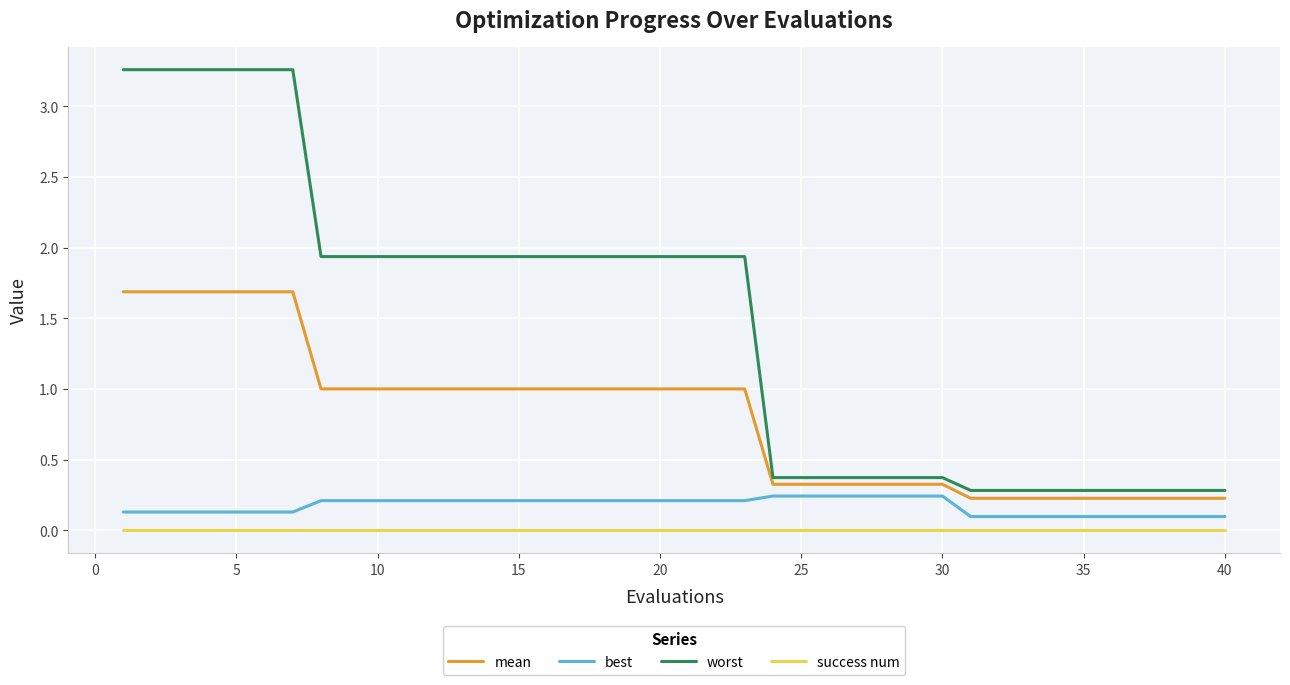

Which series has the largest total across all categories?

worst